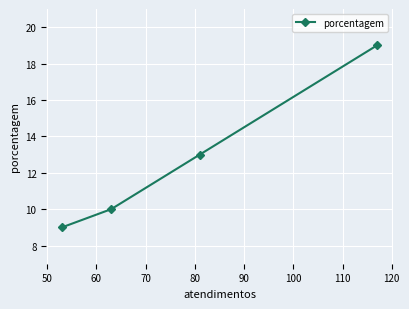

What is the greatest value displayed?

19